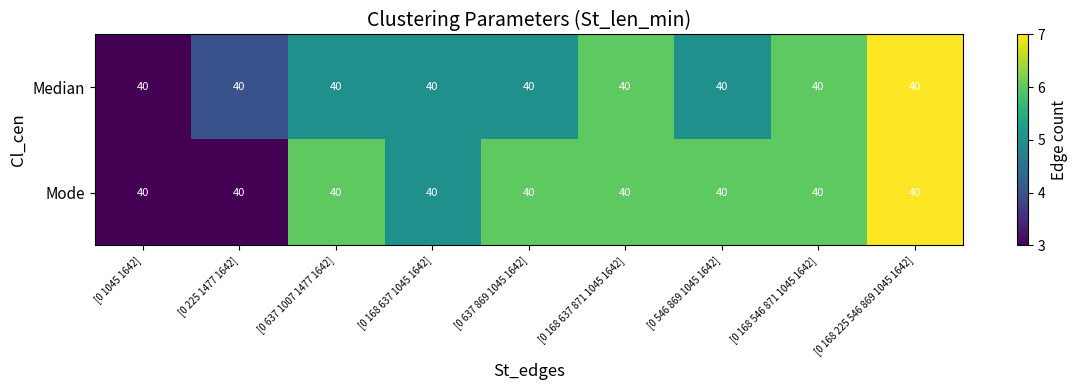

Reading left to right, transcribe all the data shown in this chart.

Median: [0 1045 1642]=40	[0 225 1477 1642]=40	[0 637 1007 1477 1642]=40	[0 168 637 1045 1642]=40	[0 637 869 1045 1642]=40	[0 168 637 871 1045 1642]=40	[0 546 869 1045 1642]=40	[0 168 546 871 1045 1642]=40	[0 168 225 546 869 1045 1642]=40
Mode: [0 1045 1642]=40	[0 225 1477 1642]=40	[0 637 1007 1477 1642]=40	[0 168 637 1045 1642]=40	[0 637 869 1045 1642]=40	[0 168 637 871 1045 1642]=40	[0 546 869 1045 1642]=40	[0 168 546 871 1045 1642]=40	[0 168 225 546 869 1045 1642]=40